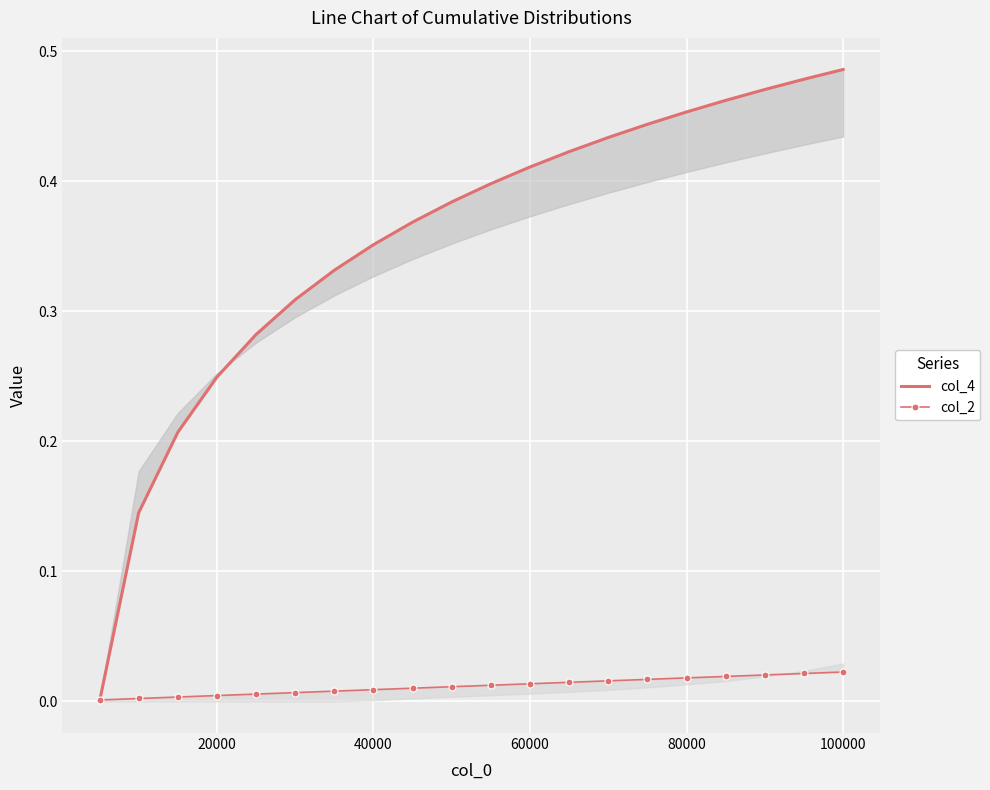

What is the greatest value displayed?

0.5